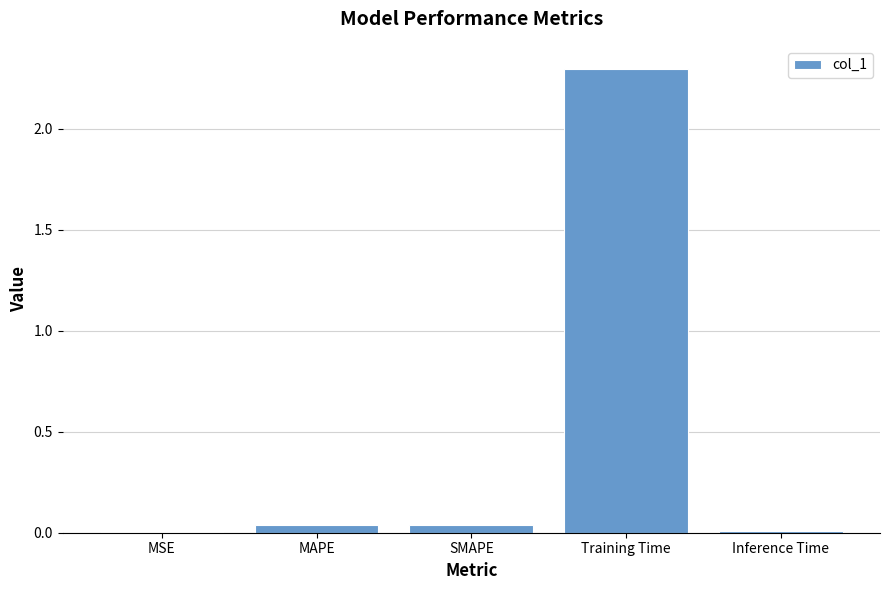

What is the sum of all values?

2.4